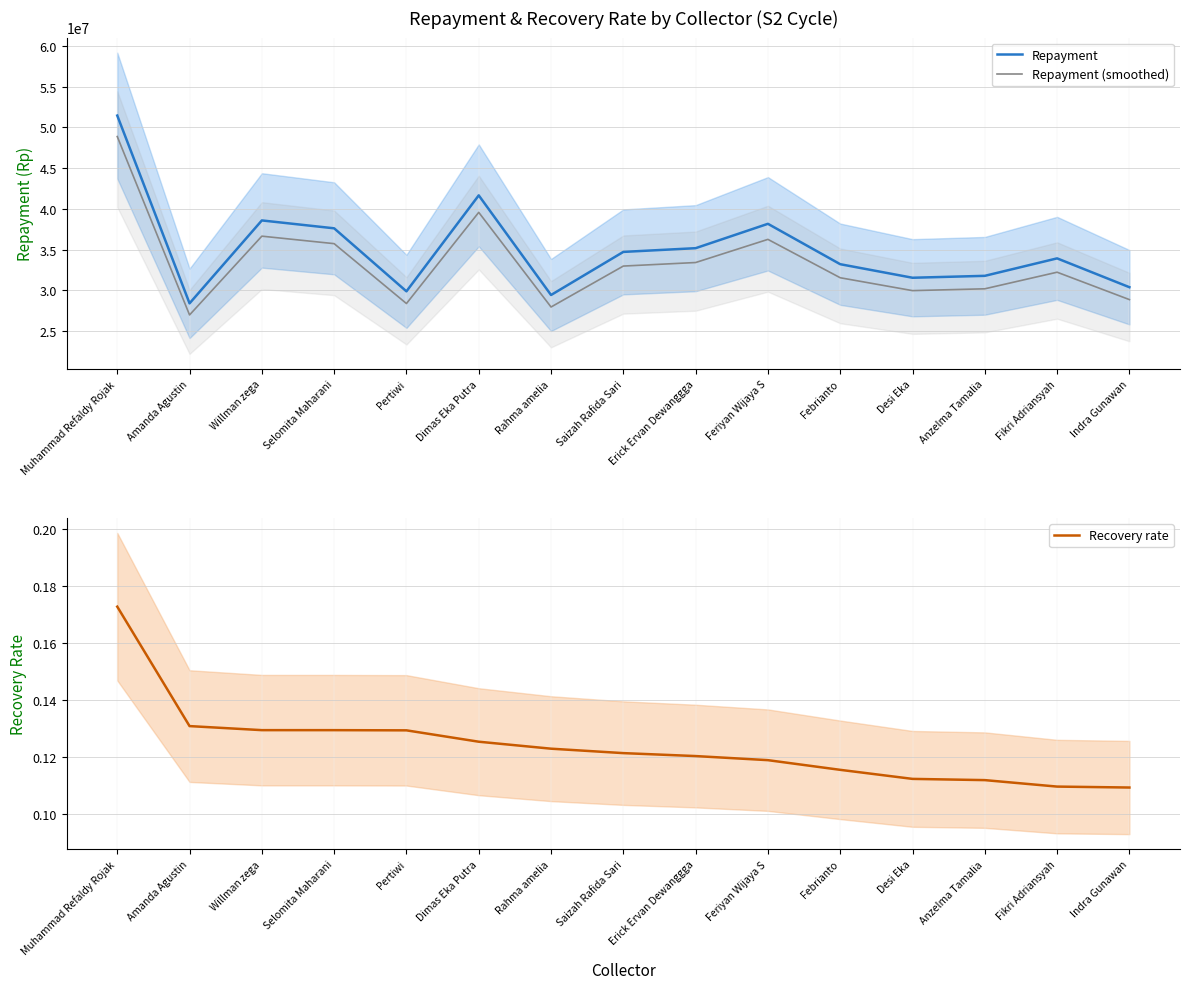

At which label is Repayment closest to 39933654?

Willman zega